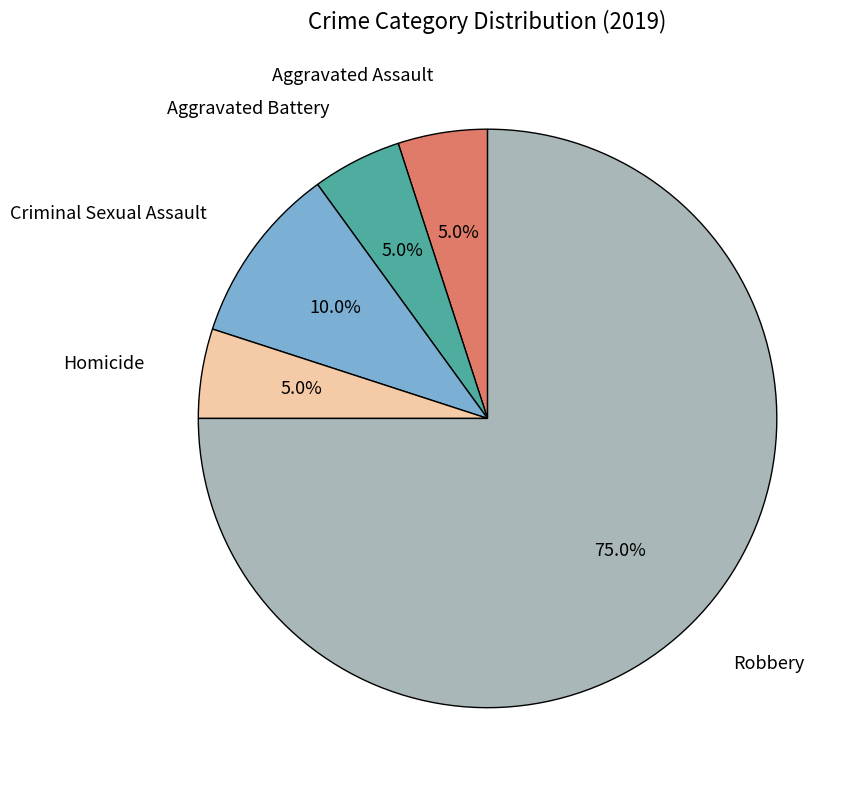

Is there any slice that represents more than half of the pie?

Yes